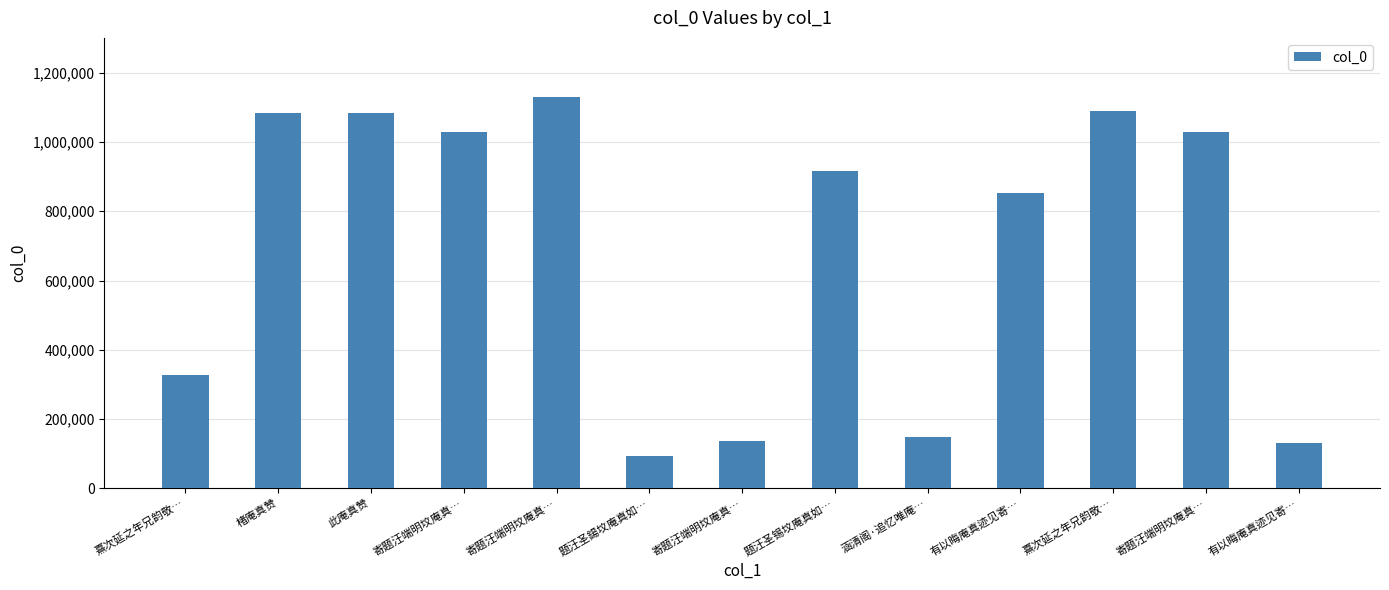

At which category does the chart reach its minimum across all series?

题汪圣鍚坟庵真如…